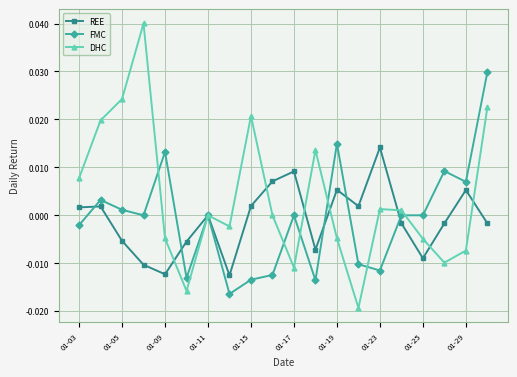

Count the number of data series in this chart.

3